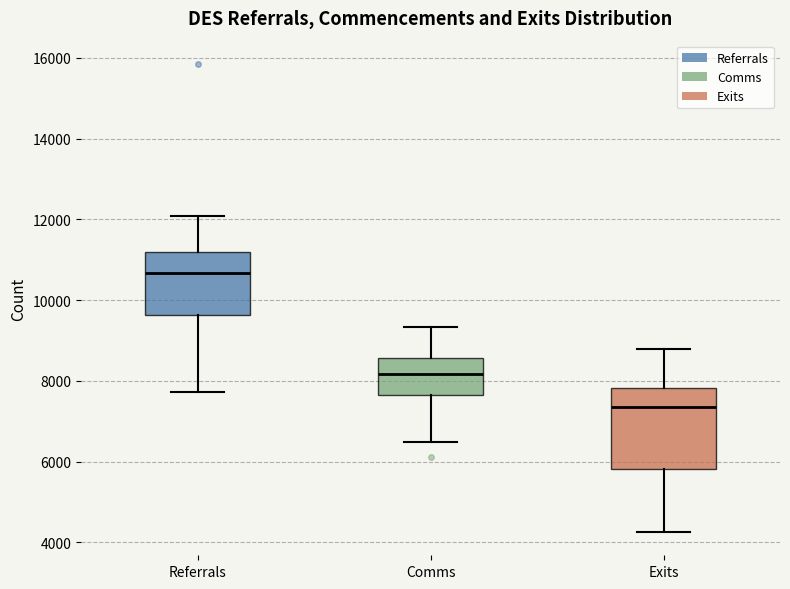

Reading left to right, read every box against the y-axis: the position of its median line, the range the box covers, and the ends of its whiskers. The values are not printed on the chart, so give them approximately, as read against the axis.

Referrals: median 10600, box 9600 to 11200, whiskers 7800 to 12000
Comms: median 8200, box 7600 to 8600, whiskers 6400 to 9400
Exits: median 7400, box 5800 to 7800, whiskers 4200 to 8800